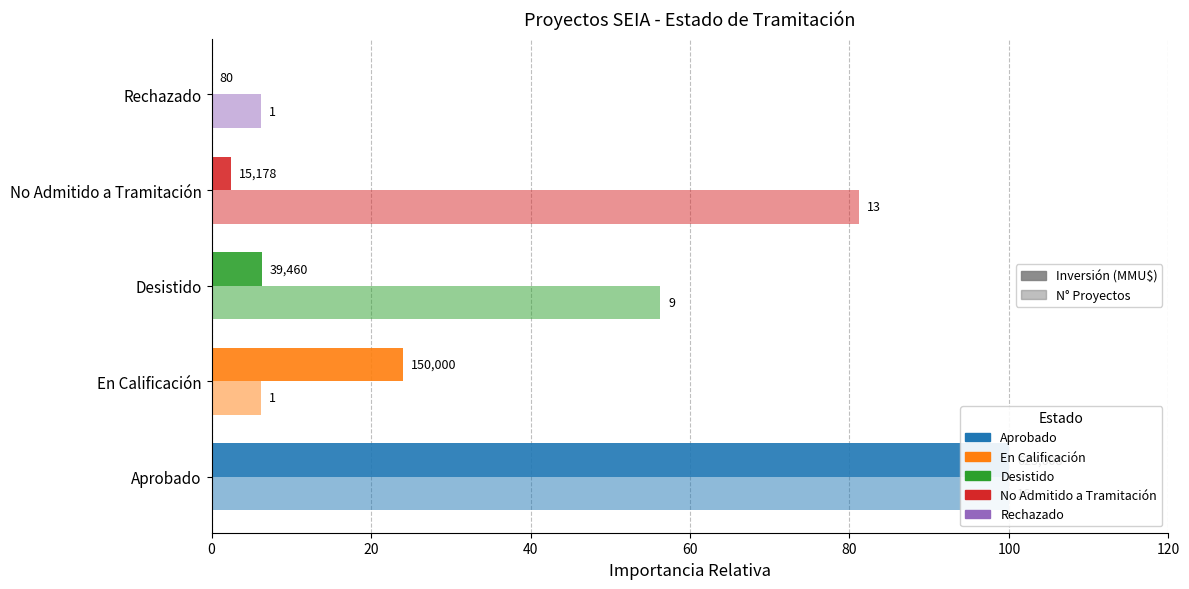

Read the N° Proyectos value at Desistido.

56.2